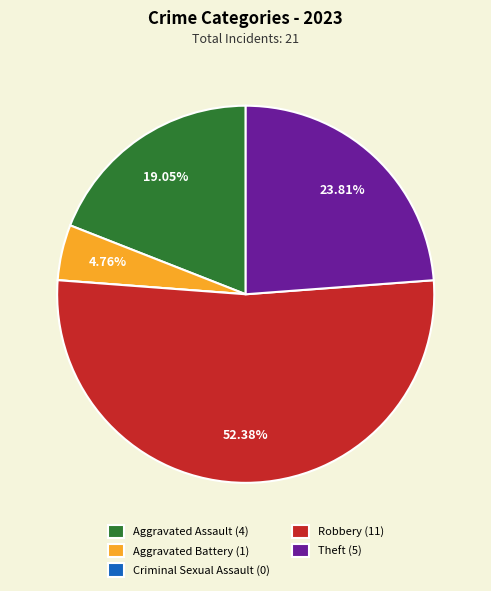

What percentage is the Aggravated Assault slice, to the nearest percent?

19%